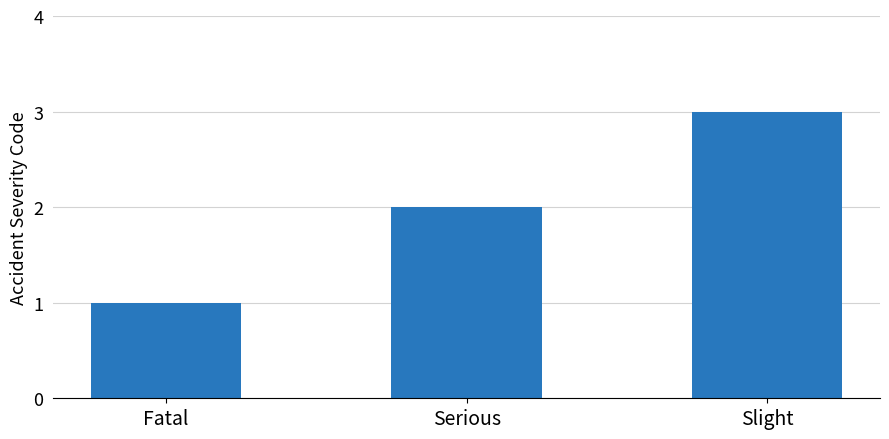

Rank the categories by value from highest to lowest.

Slight, Serious, Fatal